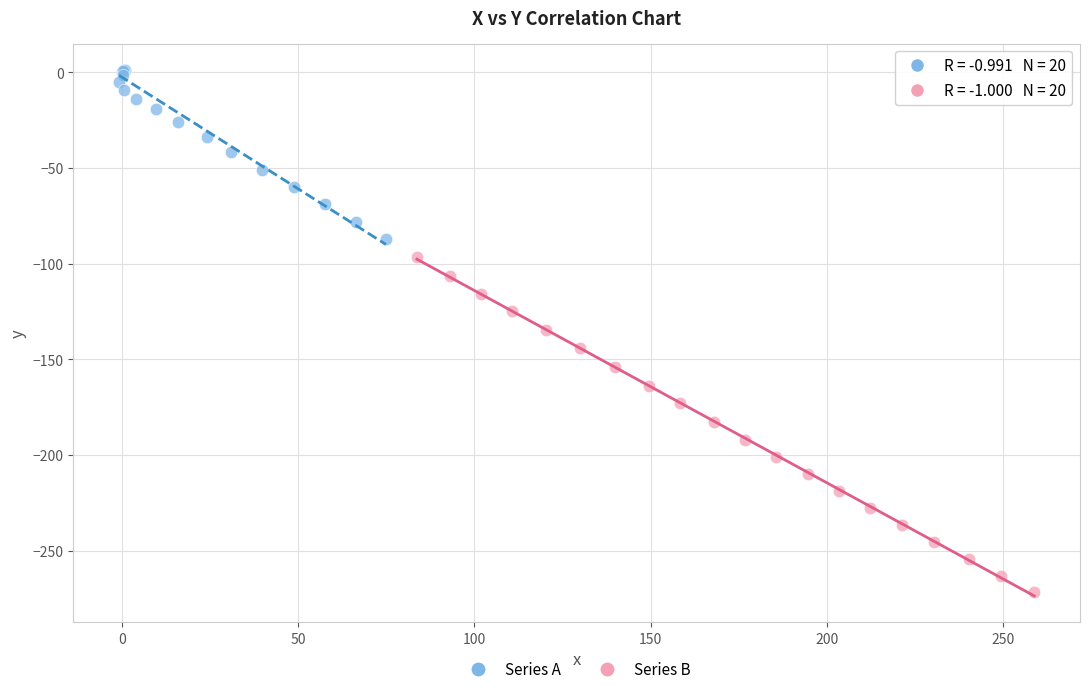

Which series contains the highest Y value?

Series A